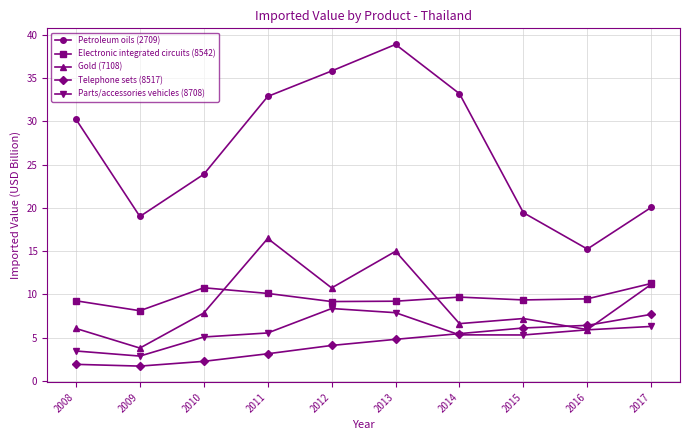

What are all the series names shown in the legend?

Petroleum oils (2709), Electronic integrated circuits (8542), Gold (7108), Telephone sets (8517), Parts/accessories vehicles (8708)